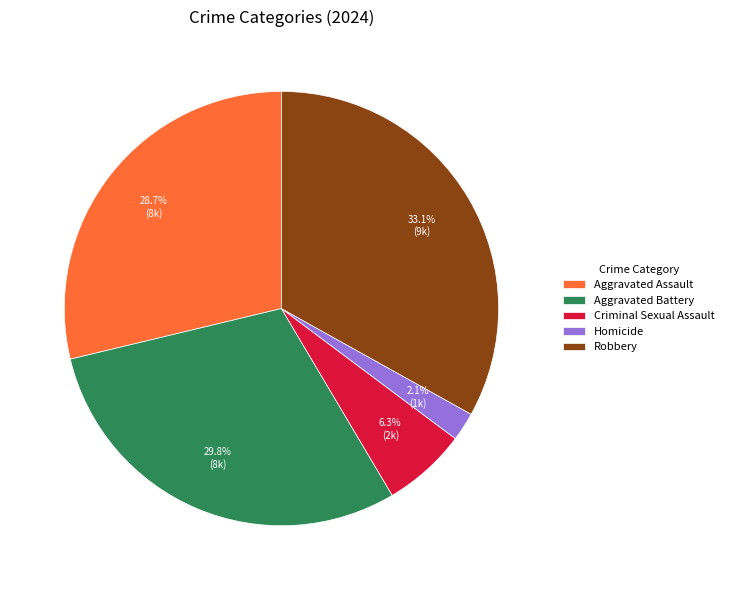

To the nearest percent, what is the difference between the largest and smallest slice percentages?

31%